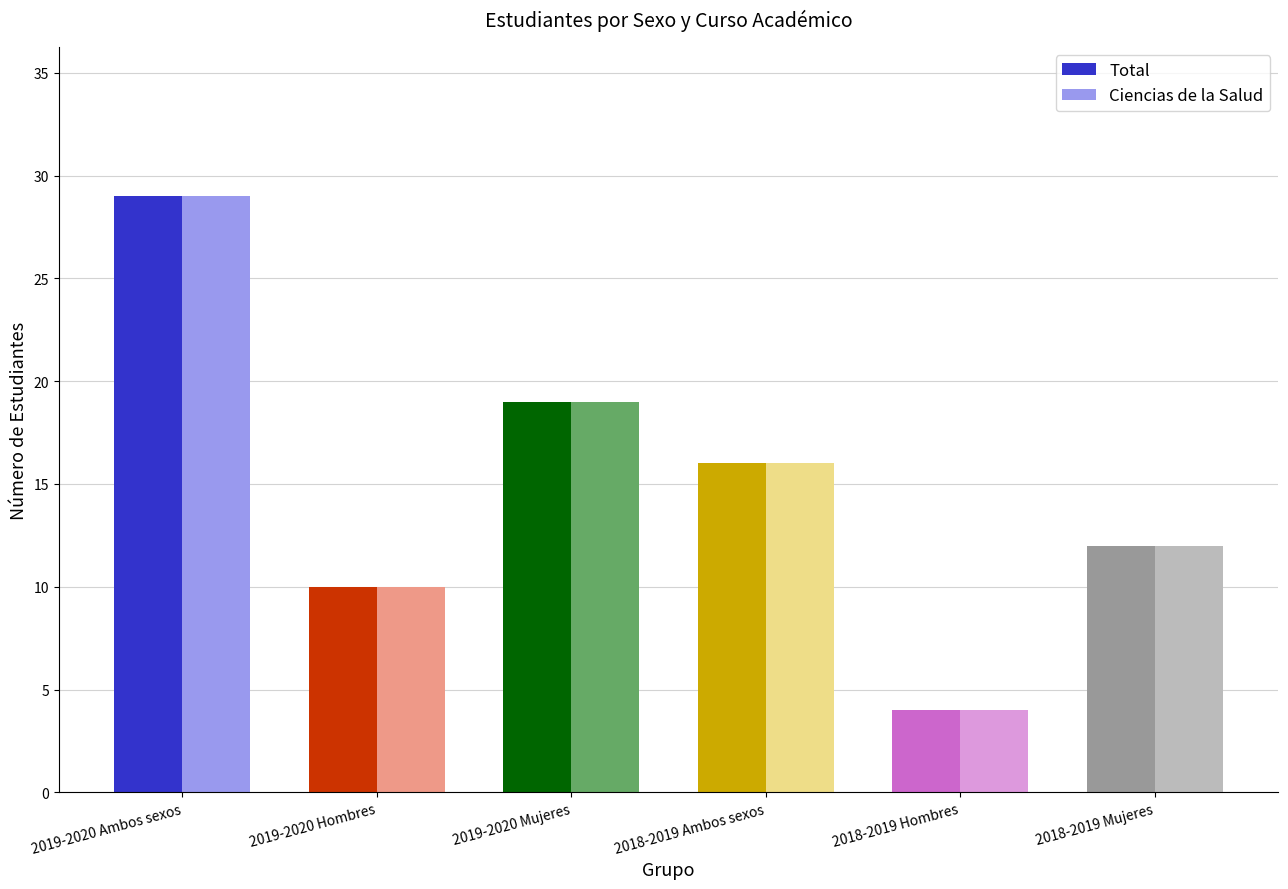

What is the sum of all Total values?

90